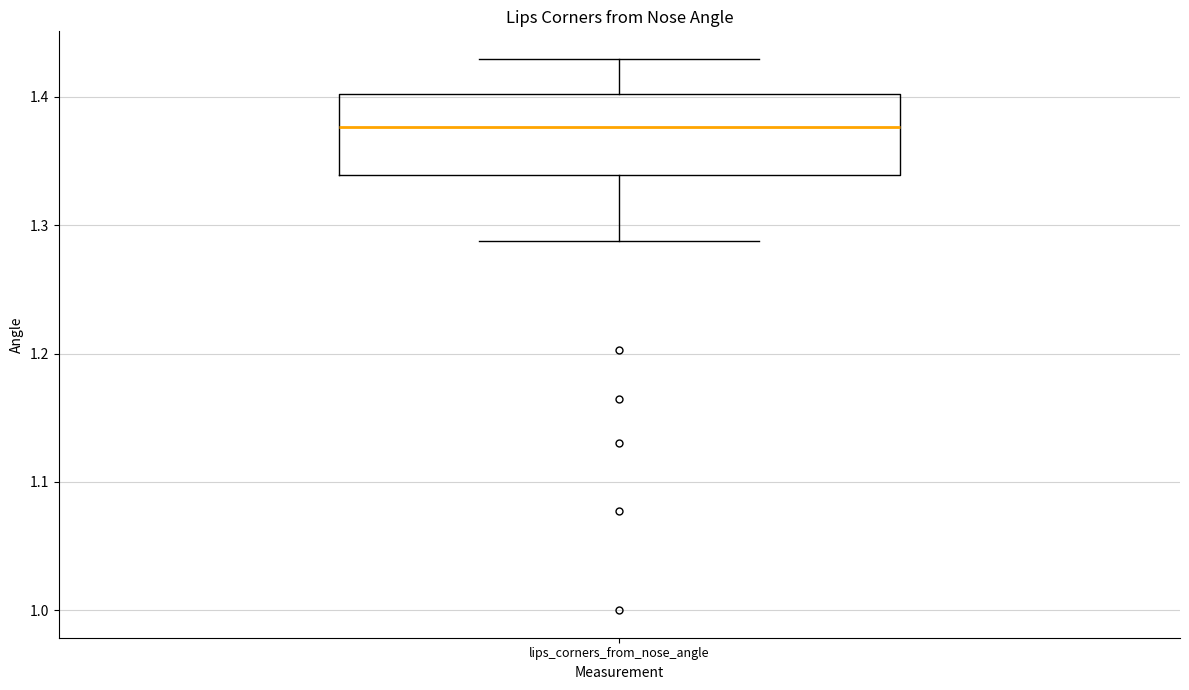

Where does the median line of the box for lips_corners_from_nose_angle sit on the y-axis? The values are not printed on the chart, so give them approximately, as read against the axis.

1.38